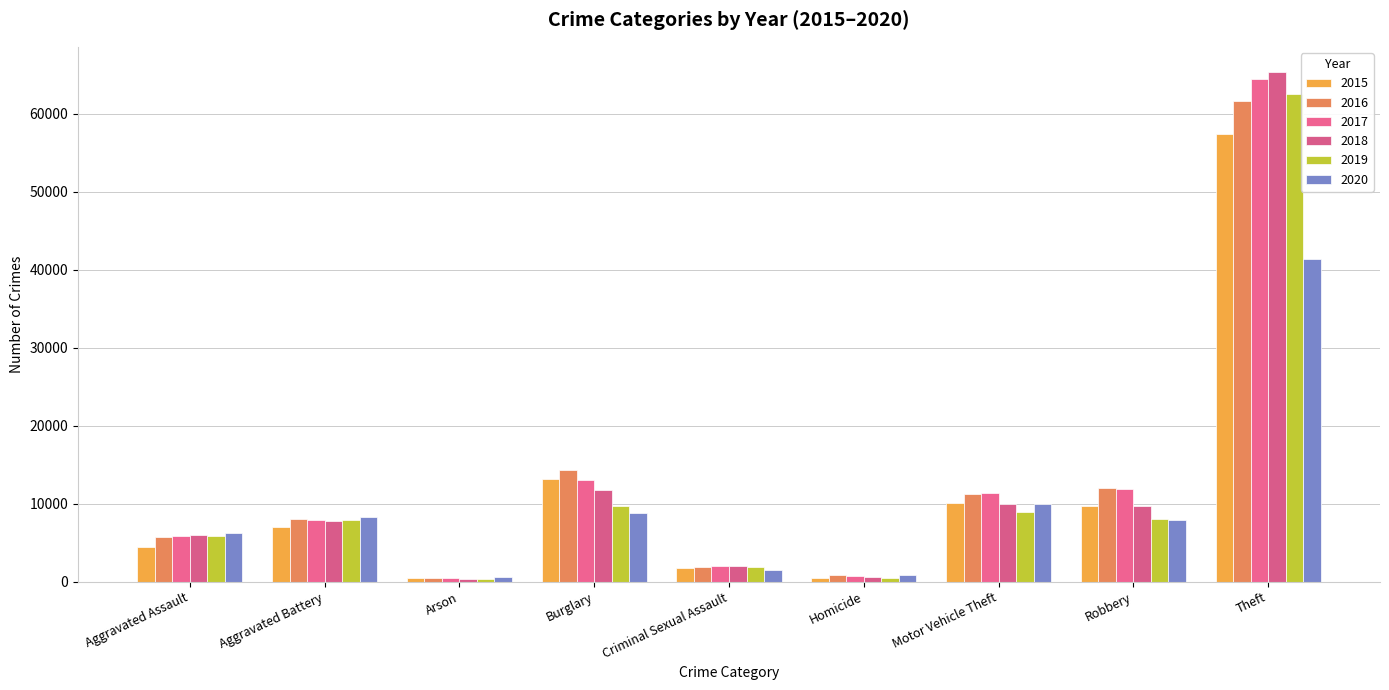

At which label does 2017 first exceed 7845?

Burglary